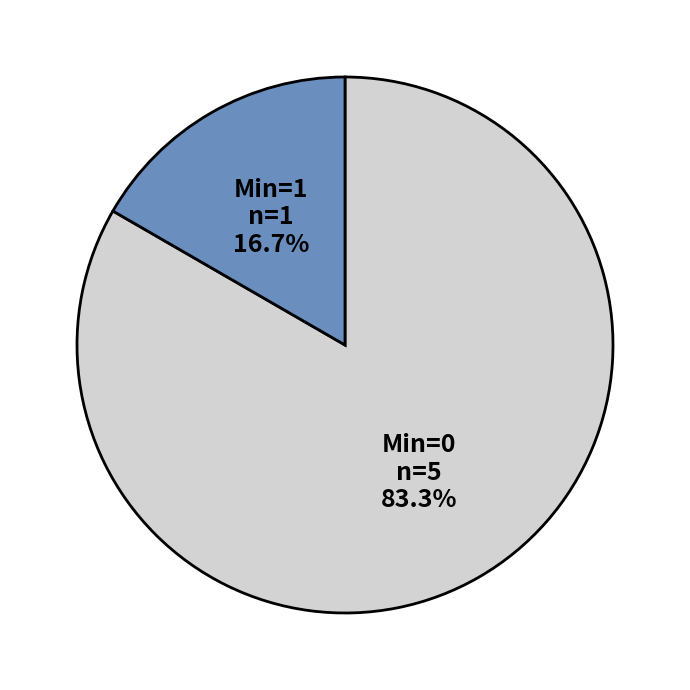

What is the majority slice?

Min=0